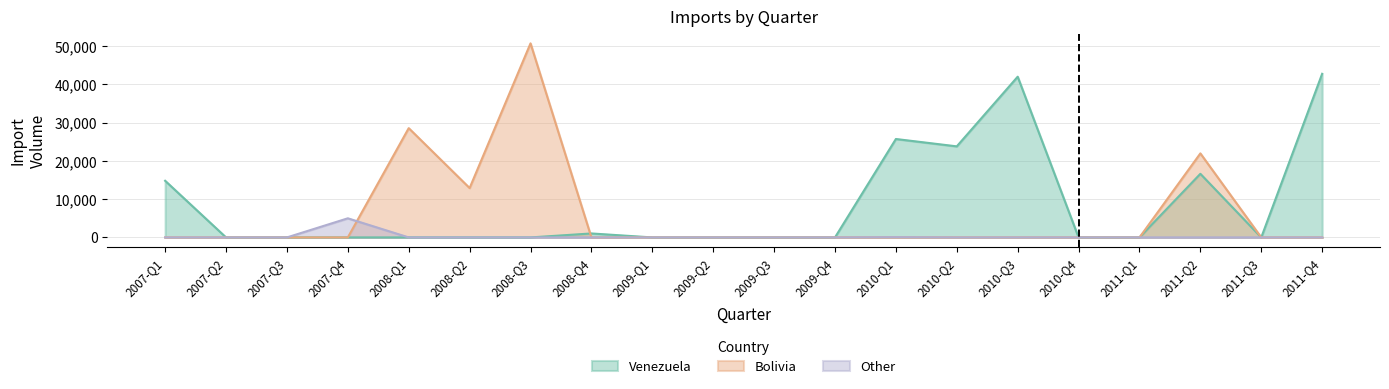

Does the chart have visible grid lines?

Yes